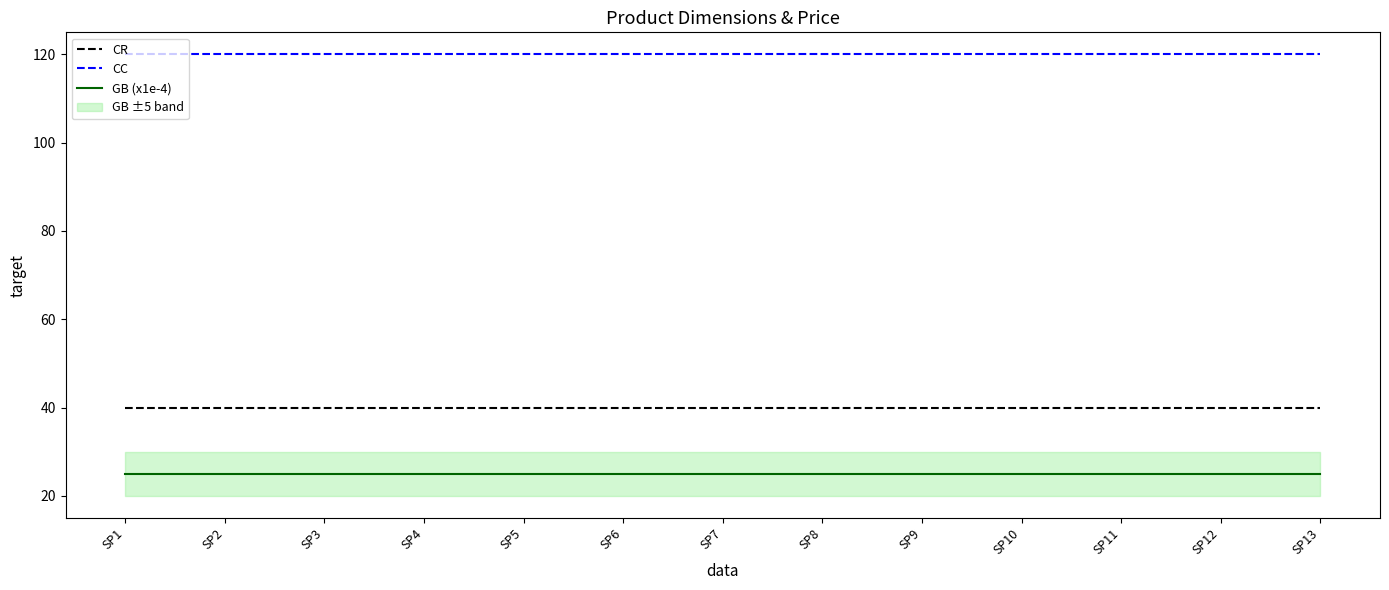

What is the value of the GB (x1e-4) point at the 11th from the left?

25